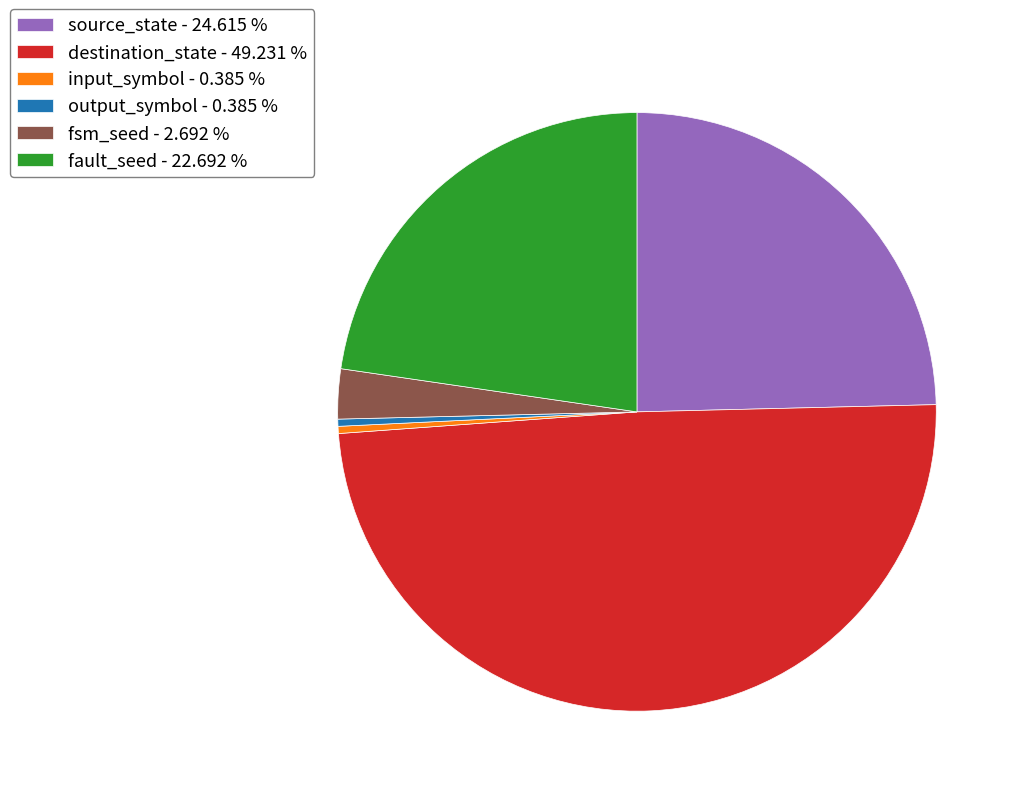

Count the number of slices in the pie.

6